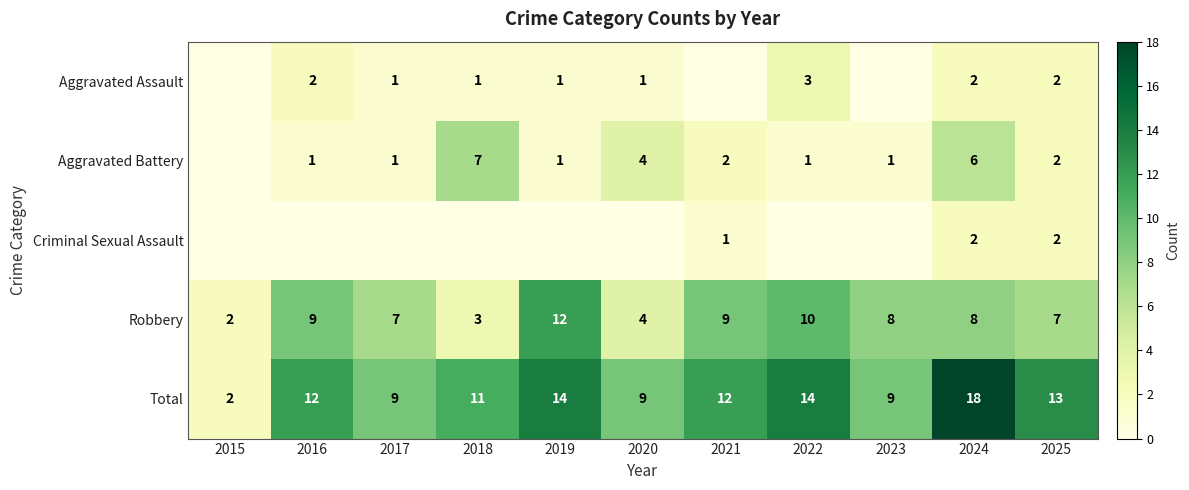

What is the total value across all series at 2023?

18